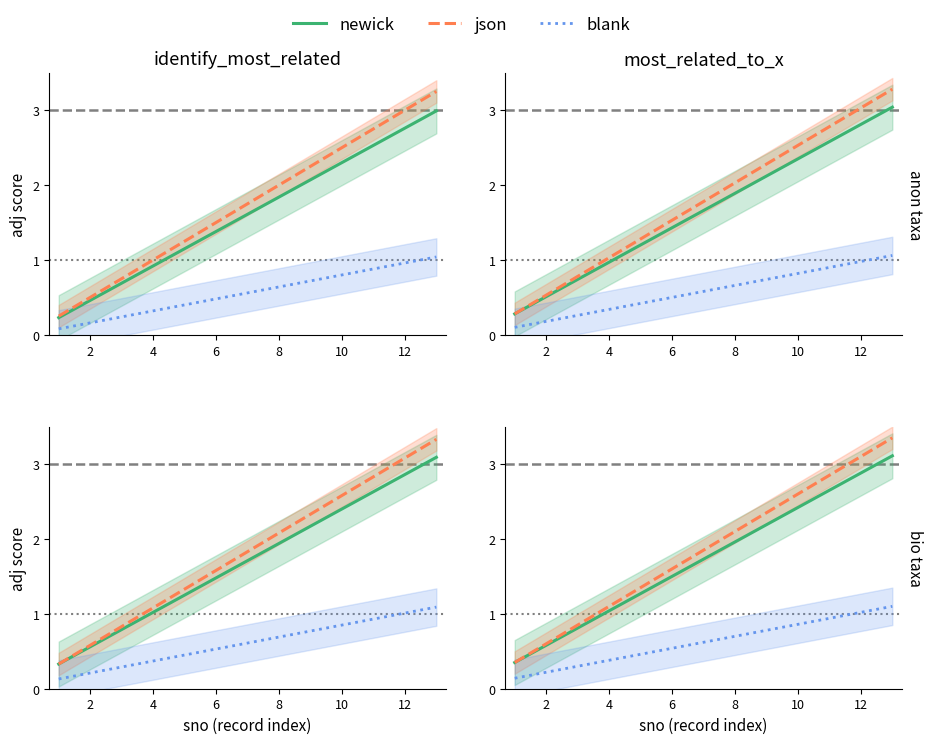

Which series has the widest spread of values?

json